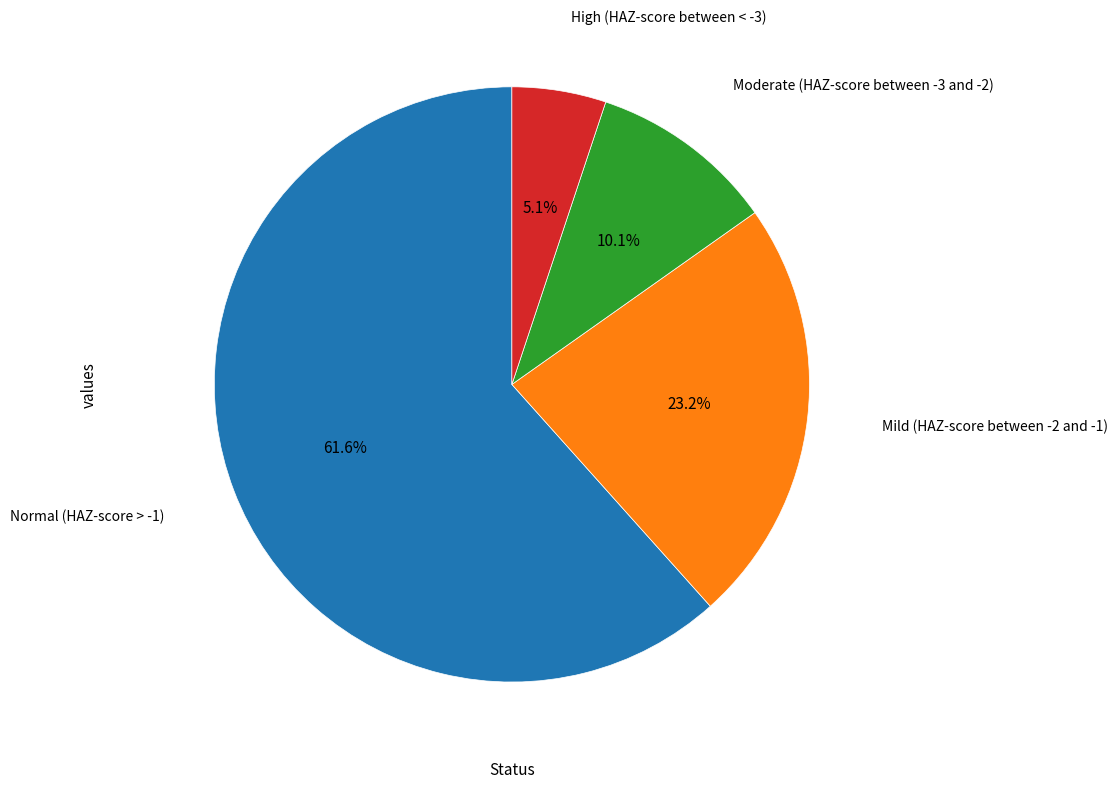

Count the number of slices in the pie.

4